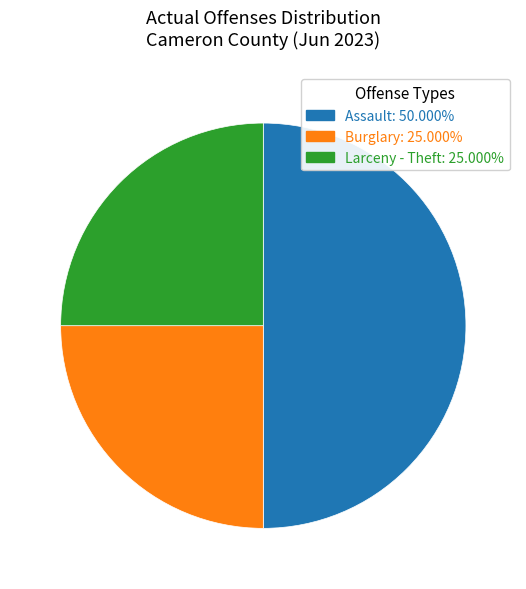

How many segments does this pie chart have?

3